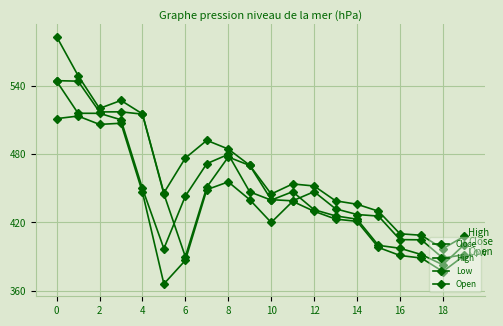

What is the label of the 2nd point from the right?

18